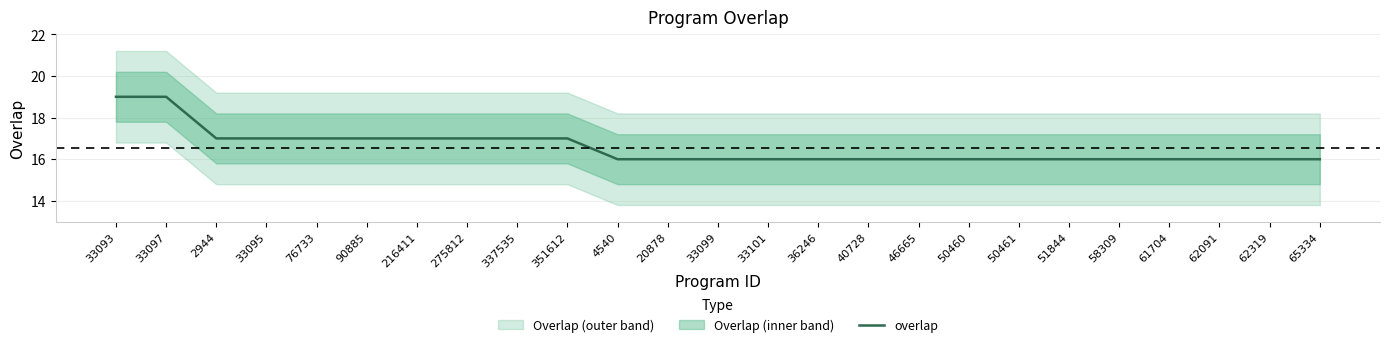

The chart shows a value of 16 at 50461. True or false?

True